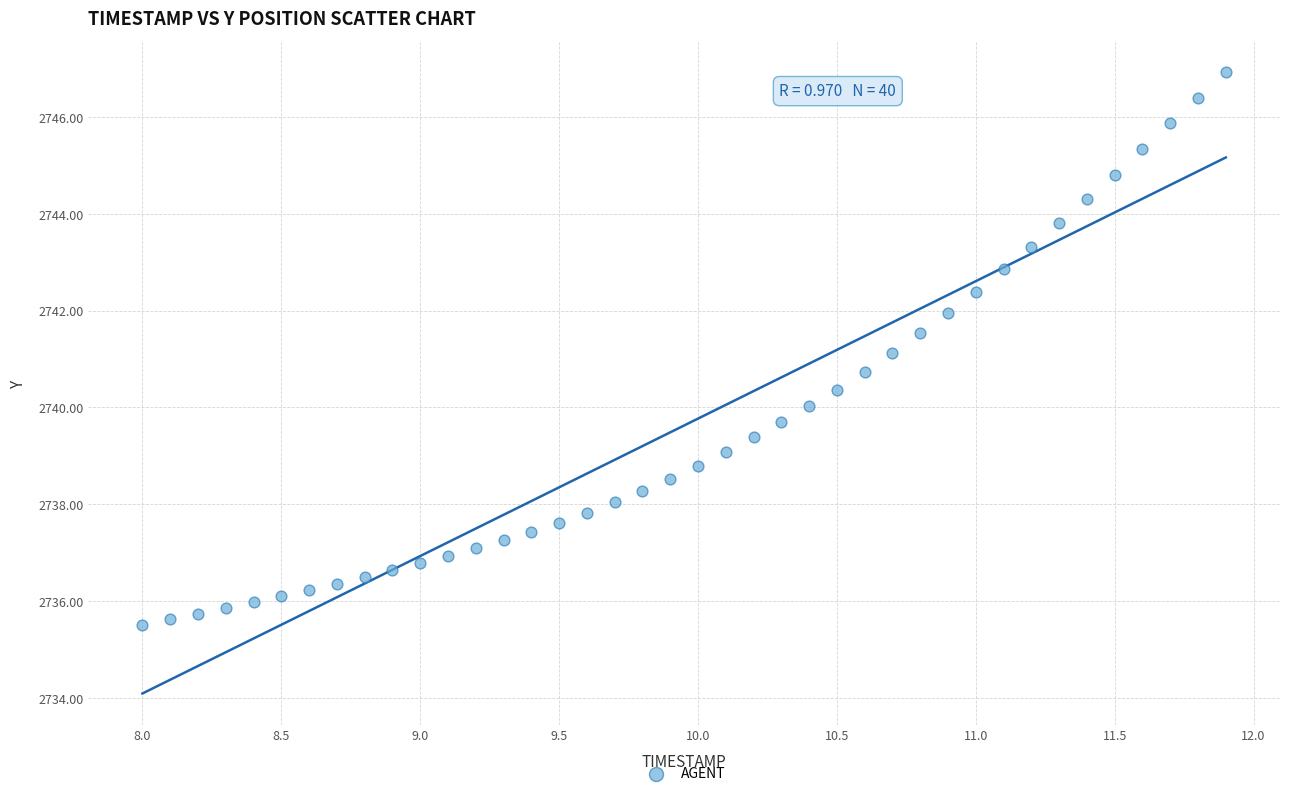

What is the range of Y values (max minus min)?

11.4